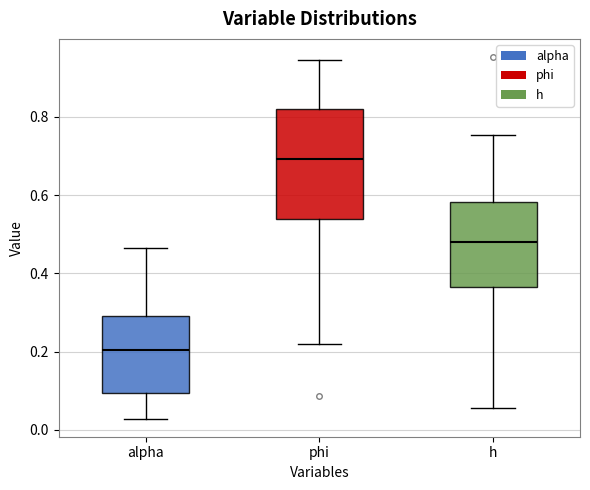

Reading left to right, read every box against the y-axis: the position of its median line, the range the box covers, and the ends of its whiskers. The values are not printed on the chart, so give them approximately, as read against the axis.

alpha: median 0.20, box 0.10 to 0.30, whiskers 0.02 to 0.46
phi: median 0.70, box 0.54 to 0.82, whiskers 0.22 to 0.94
h: median 0.48, box 0.36 to 0.58, whiskers 0.06 to 0.76